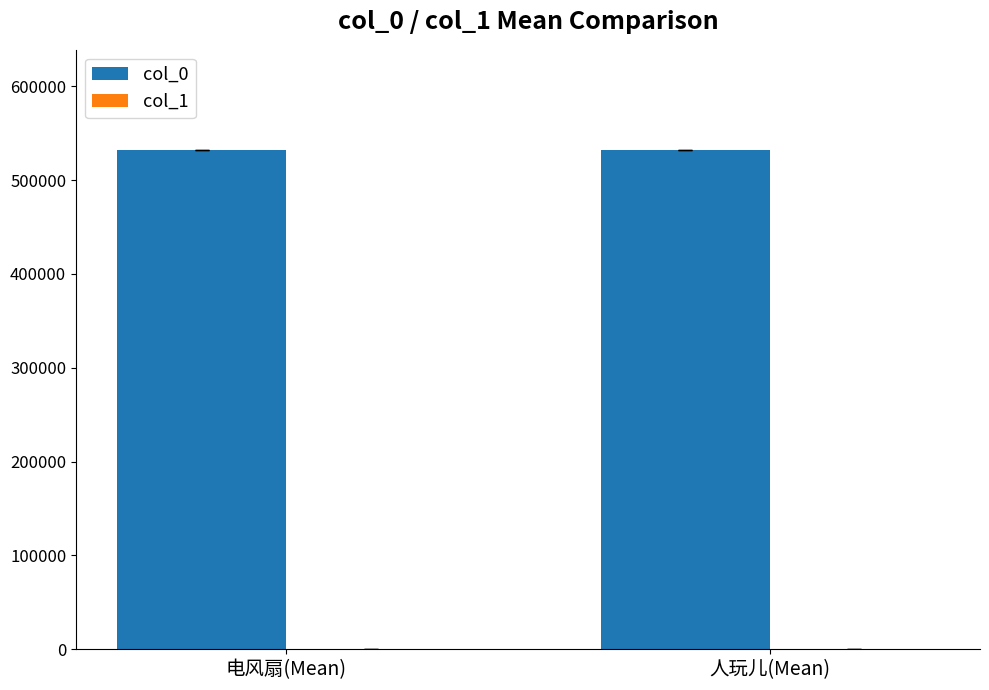

Count the number of categories in the chart.

2